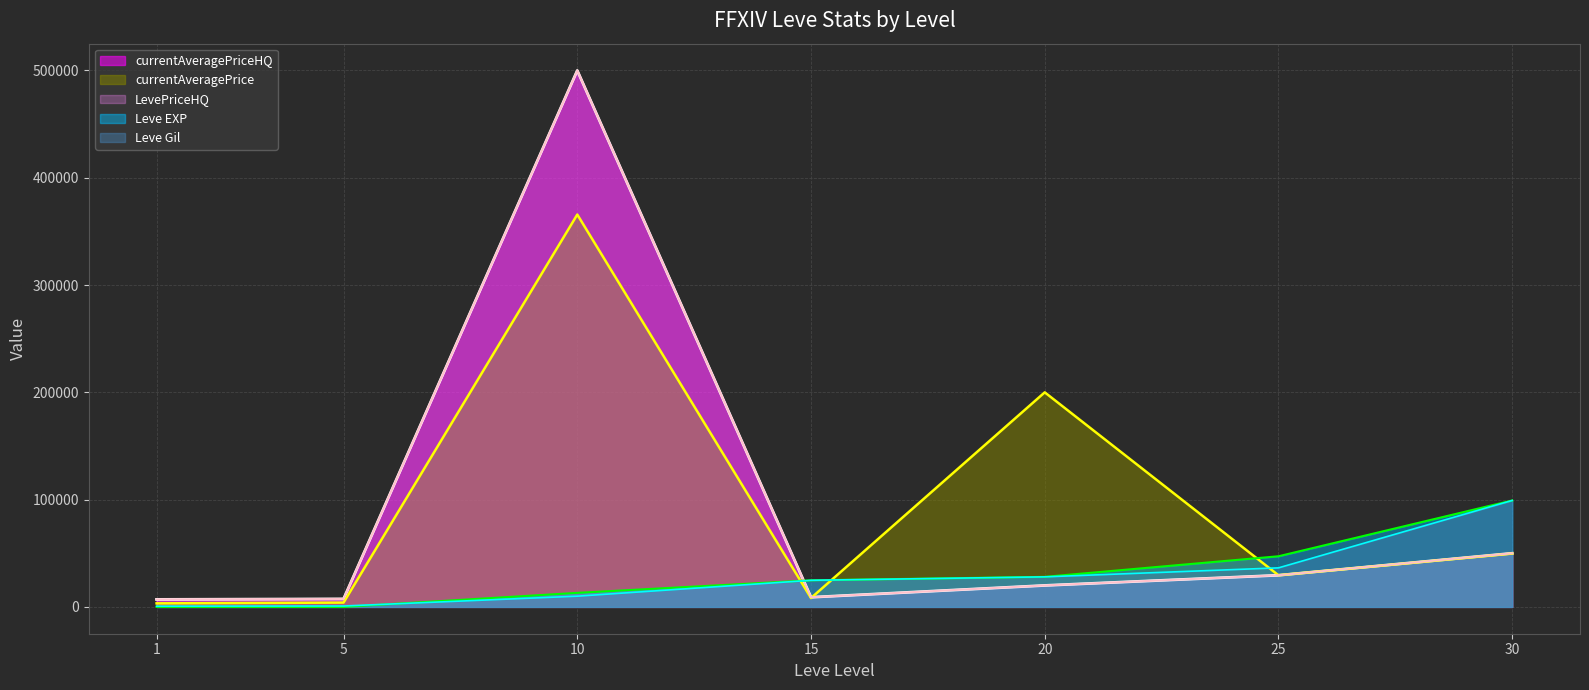

Rank the series by their maximum value, from highest to lowest.

currentAveragePriceHQ, LevePriceHQ, currentAveragePrice, Leve EXP, Leve Gil